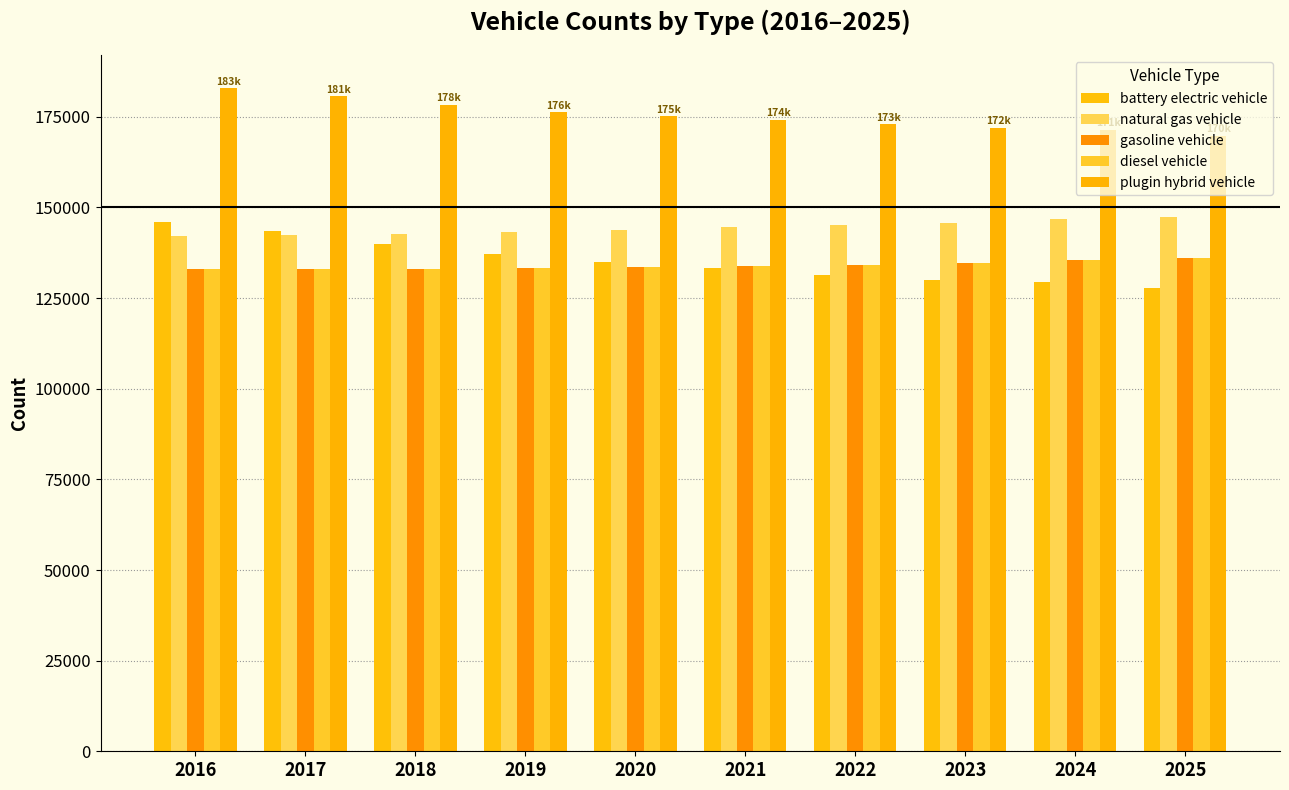

Reading left to right, extract all data points from this chart.

battery electric vehicle: 2016=146120.4	2017=143401.0	2018=139959.6	2019=137060.5	2020=135026.8	2021=133423.8	2022=131491.5	2023=130119.7	2024=129557.5	2025=127647.1
natural gas vehicle: 2016=142169.3	2017=142434.9	2018=142747.0	2019=143102.3	2020=143683.0	2021=144534.1	2022=145201.5	2023=145794.8	2024=146798.3	2025=147409.9
gasoline vehicle: 2016=132928.0	2017=133007.5	2018=133113.9	2019=133246.2	2020=133484.5	2021=133905.5	2022=134156.9	2023=134706.0	2024=135397.7	2025=135933.7
diesel vehicle: 2016=132928.0	2017=133007.5	2018=133113.9	2019=133246.2	2020=133484.5	2021=133905.5	2022=134156.9	2023=134706.0	2024=135397.7	2025=135933.7
plugin hybrid vehicle: 2016=182818.3	2017=180621.3	2018=178212.0	2019=176218.7	2020=175132.6	2021=174123.1	2022=172890.5	2023=171934.8	2024=171409.2	2025=169815.2